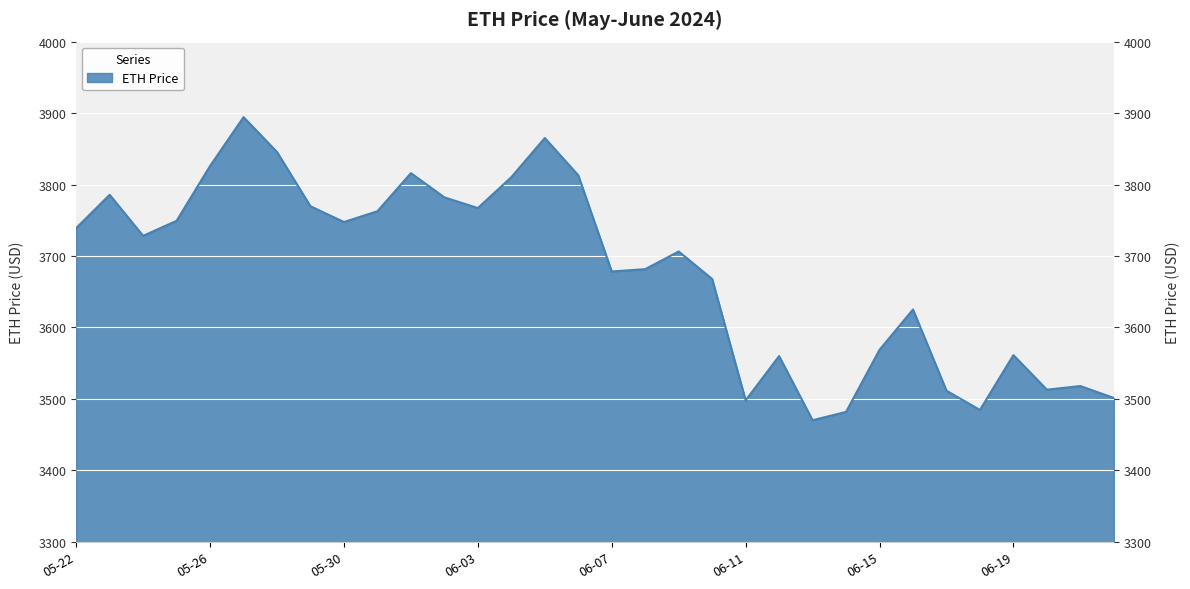

What is the ratio of the value at 2024-06-01 to the value at 2024-06-12?

1.1